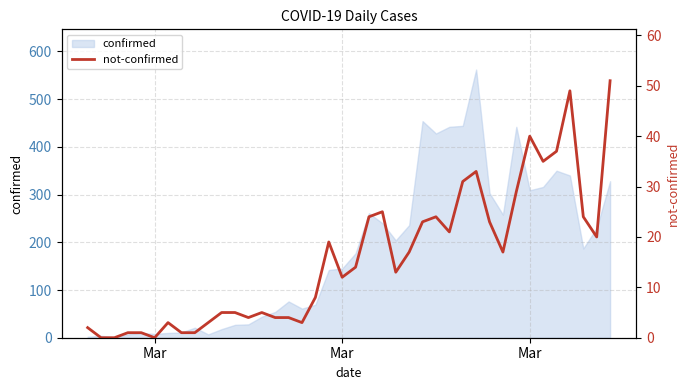

At which category does the chart reach its minimum across all series?

Mar